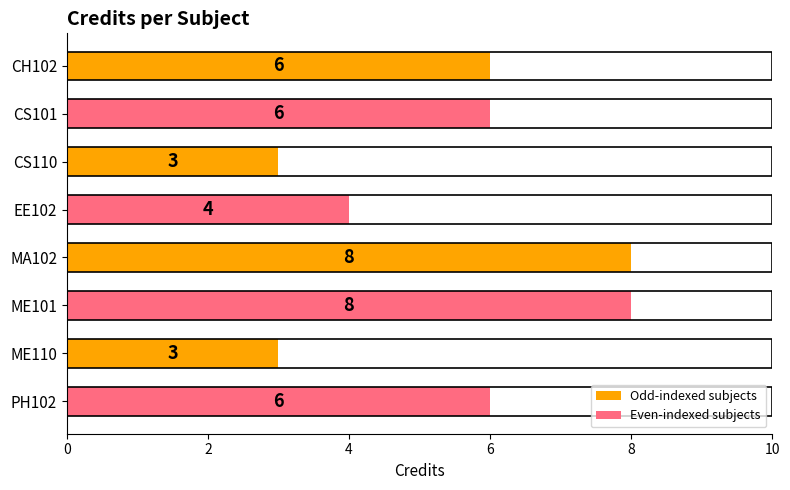

How many data points does each series have?

8